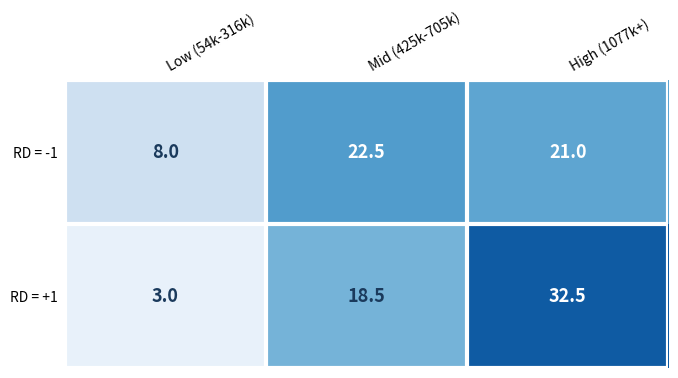

Reading left to right, list all the values displayed in this chart.

RD = -1: Low (54k-316k)=8.0	Mid (425k-705k)=22.5	High (1077k+)=21.0
RD = +1: Low (54k-316k)=3.0	Mid (425k-705k)=18.5	High (1077k+)=32.5